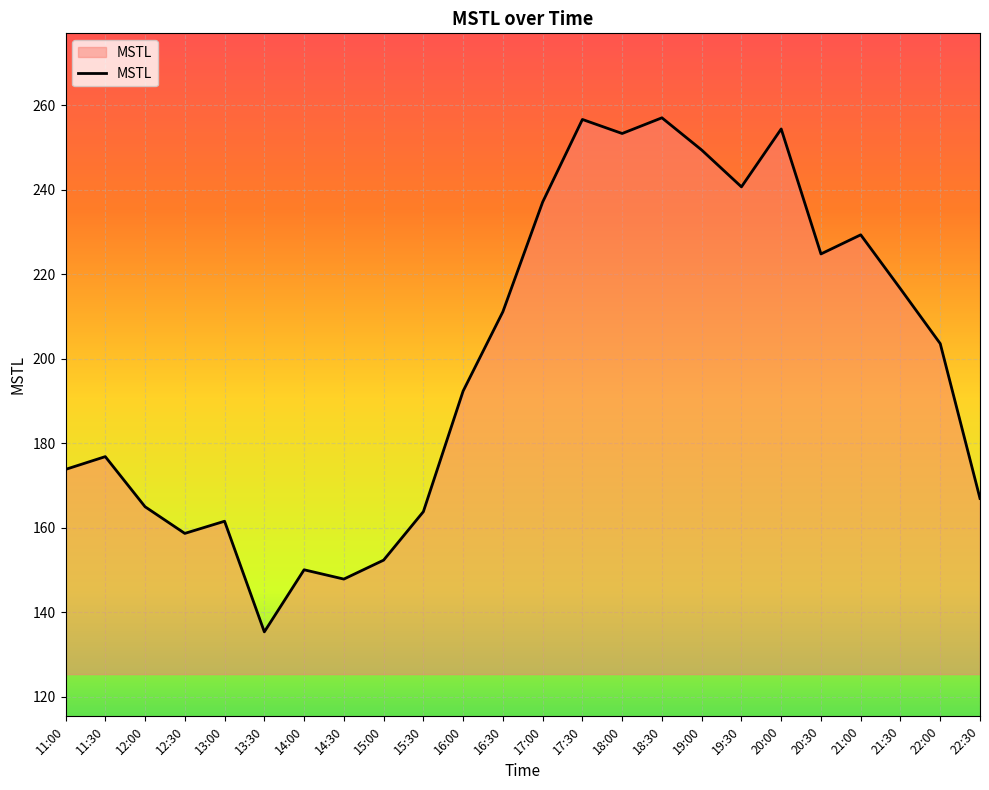

Where is the data nearest to the value 196?

16:00